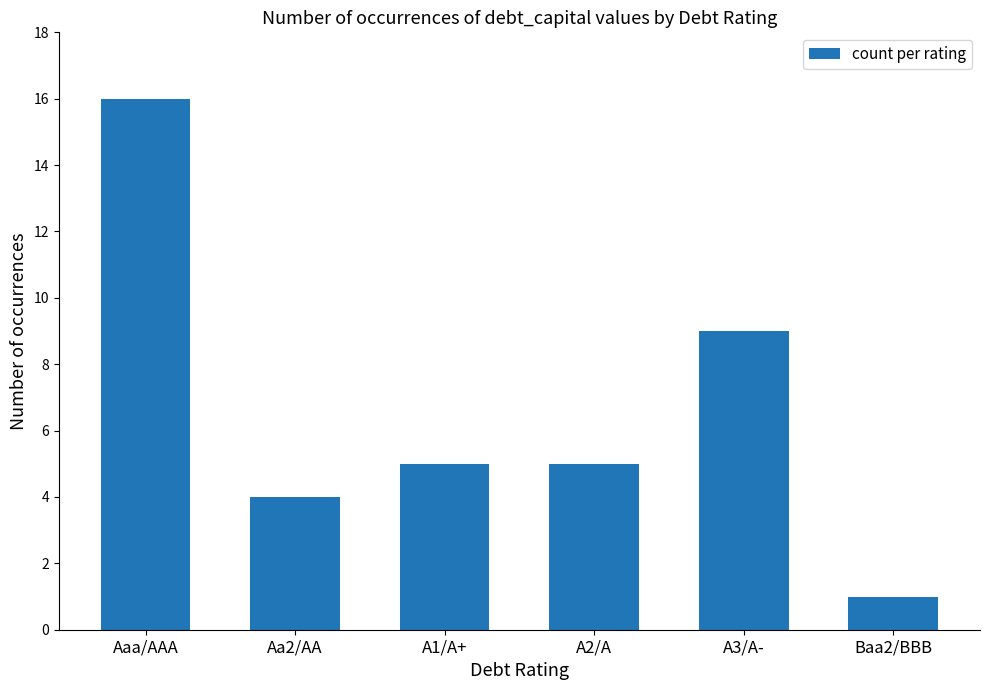

What is the label of the 5th bar from the left?

A3/A-